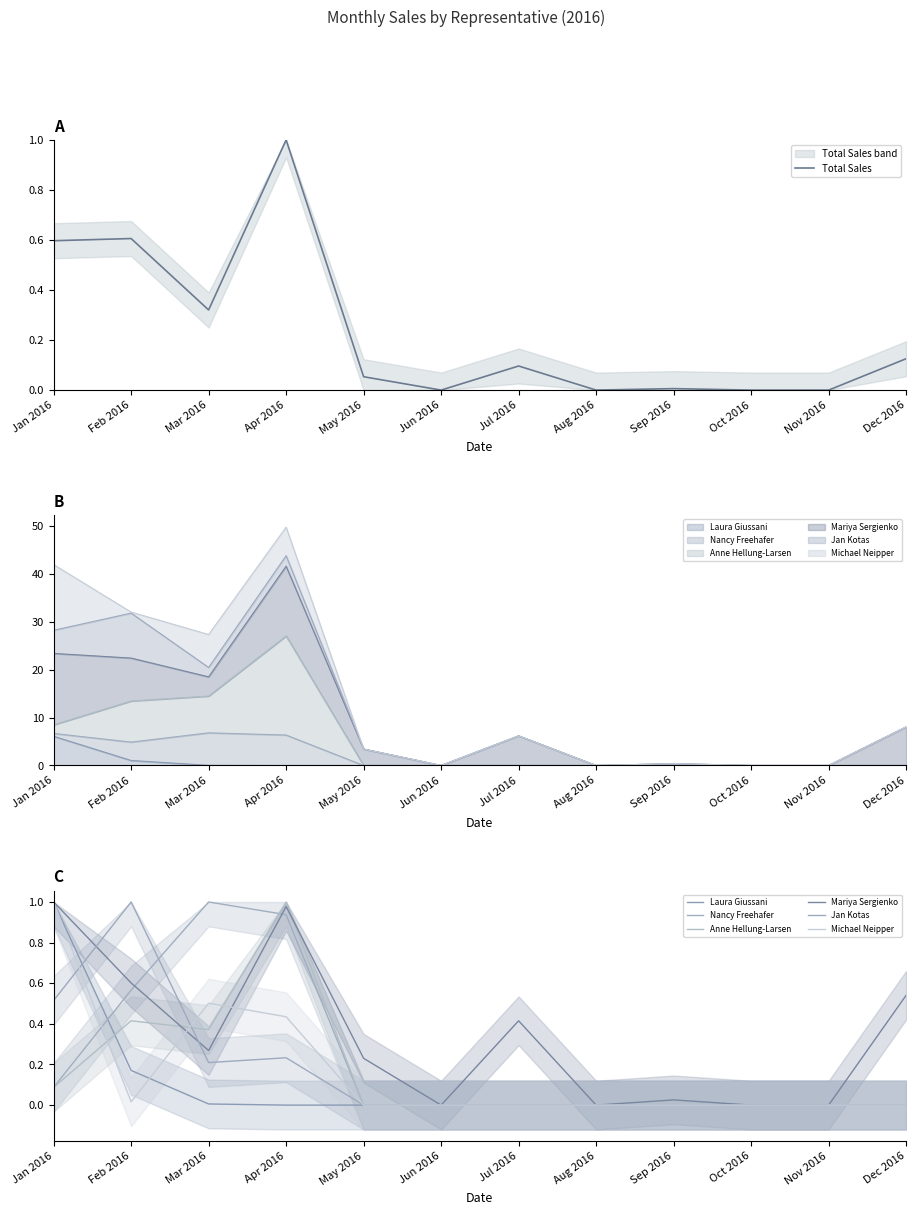

The value of Total Sales at Sep 2016 is 0.0. True or false?

True